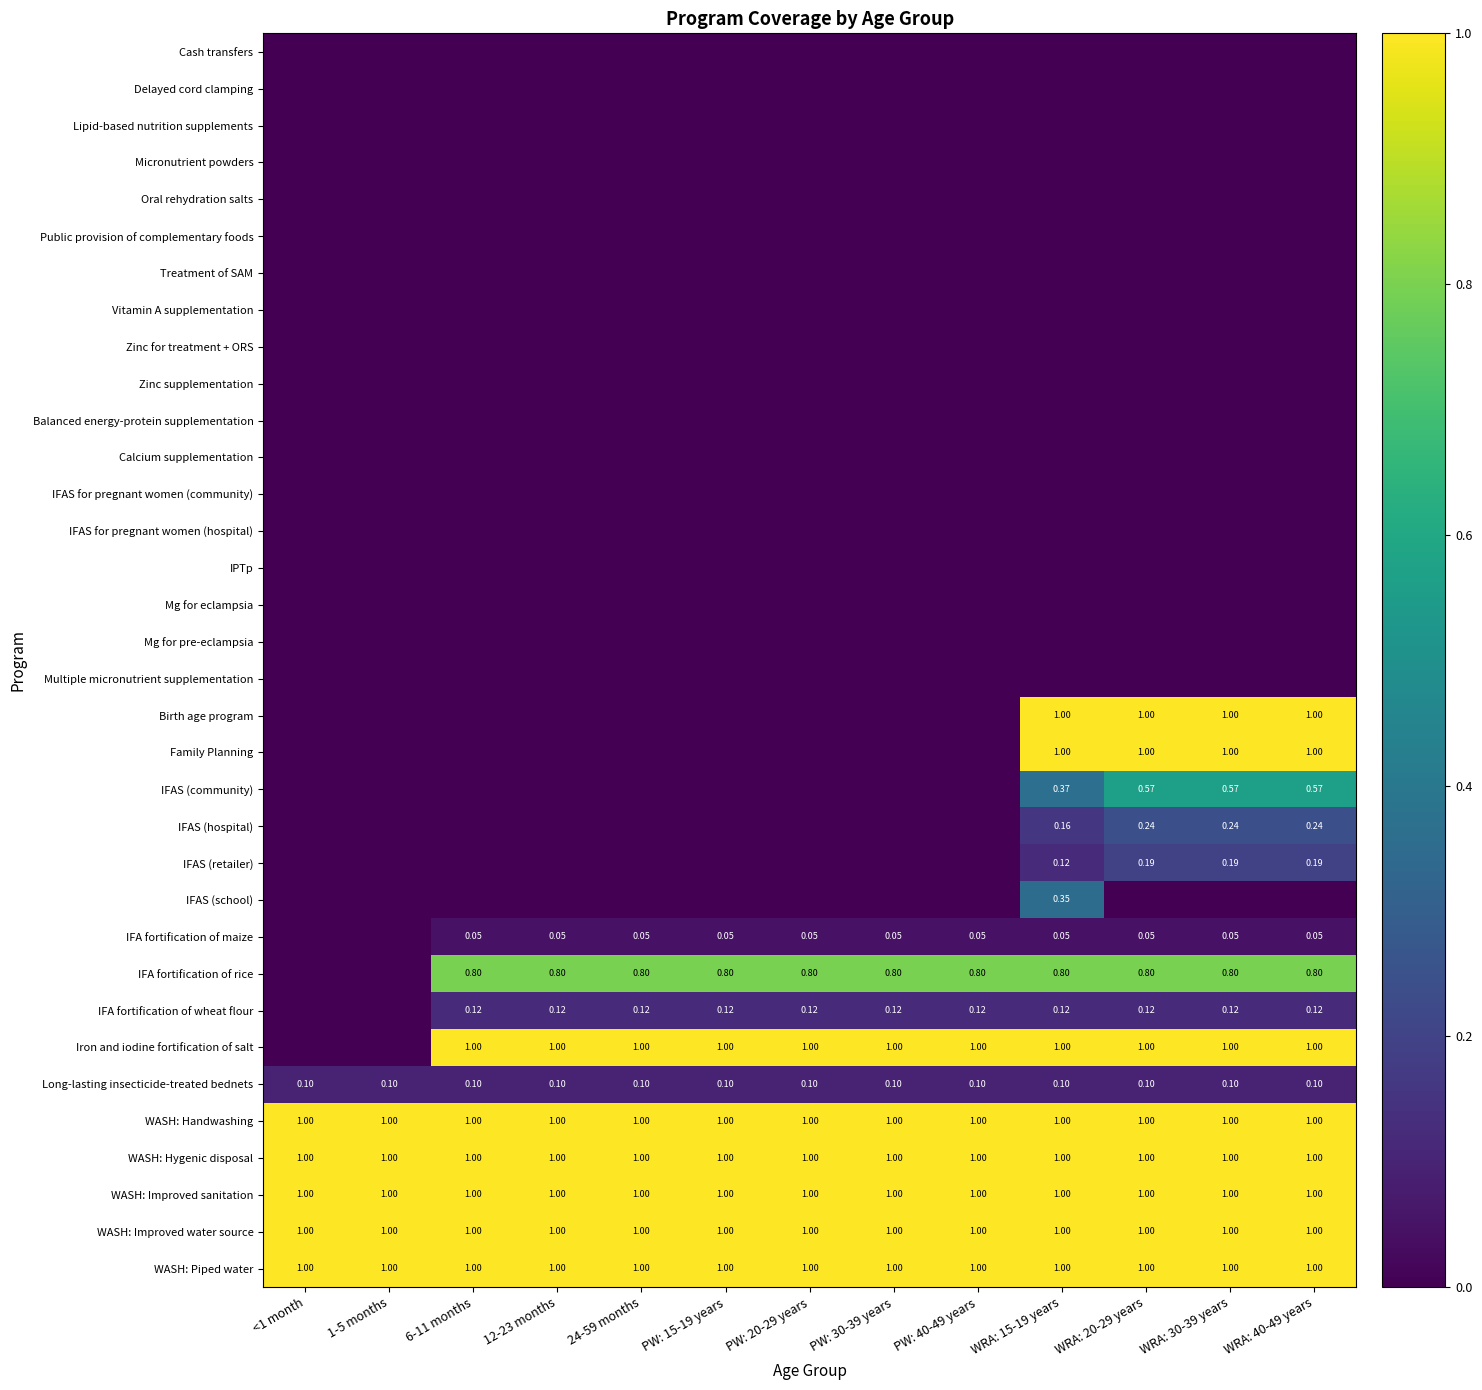

Between 6-11 months and PW: 20-29 years, which is larger?

6-11 months